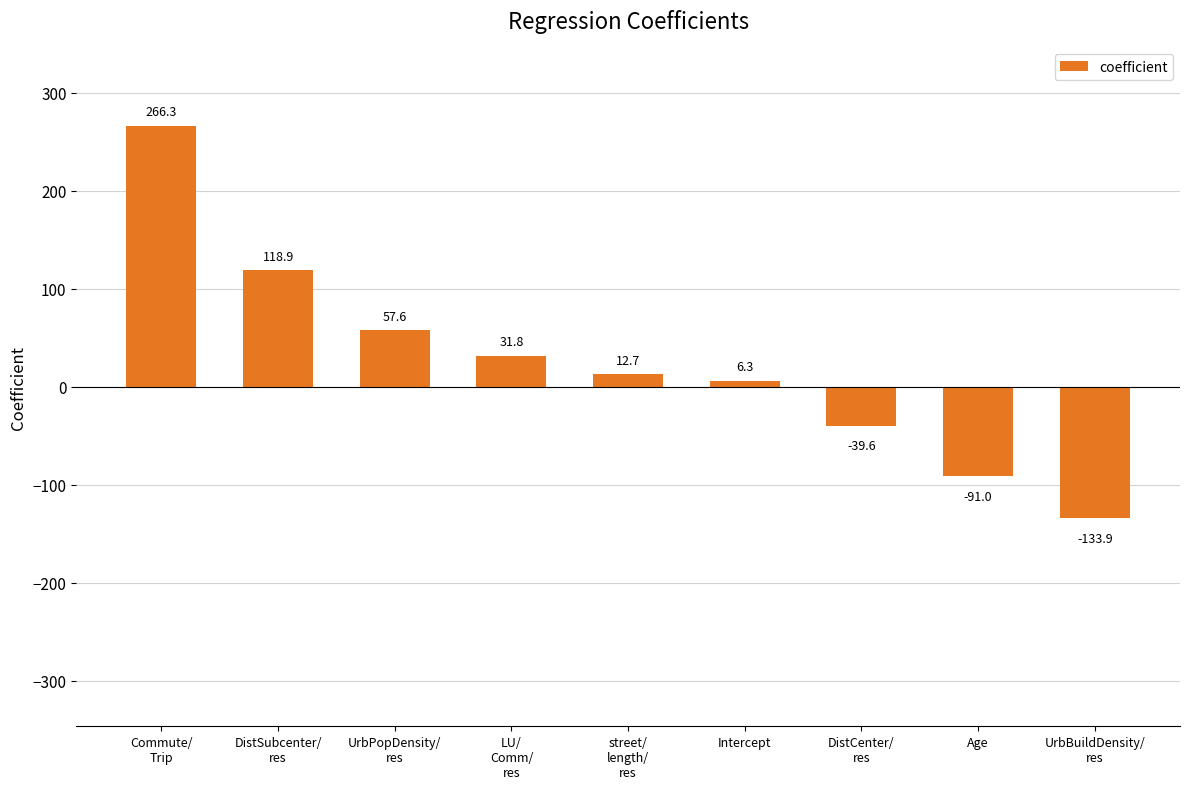

Rank the categories by value from highest to lowest.

Commute/
Trip, DistSubcenter/
res, UrbPopDensity/
res, LU/
Comm/
res, street/
length/
res, Intercept, DistCenter/
res, Age, UrbBuildDensity/
res